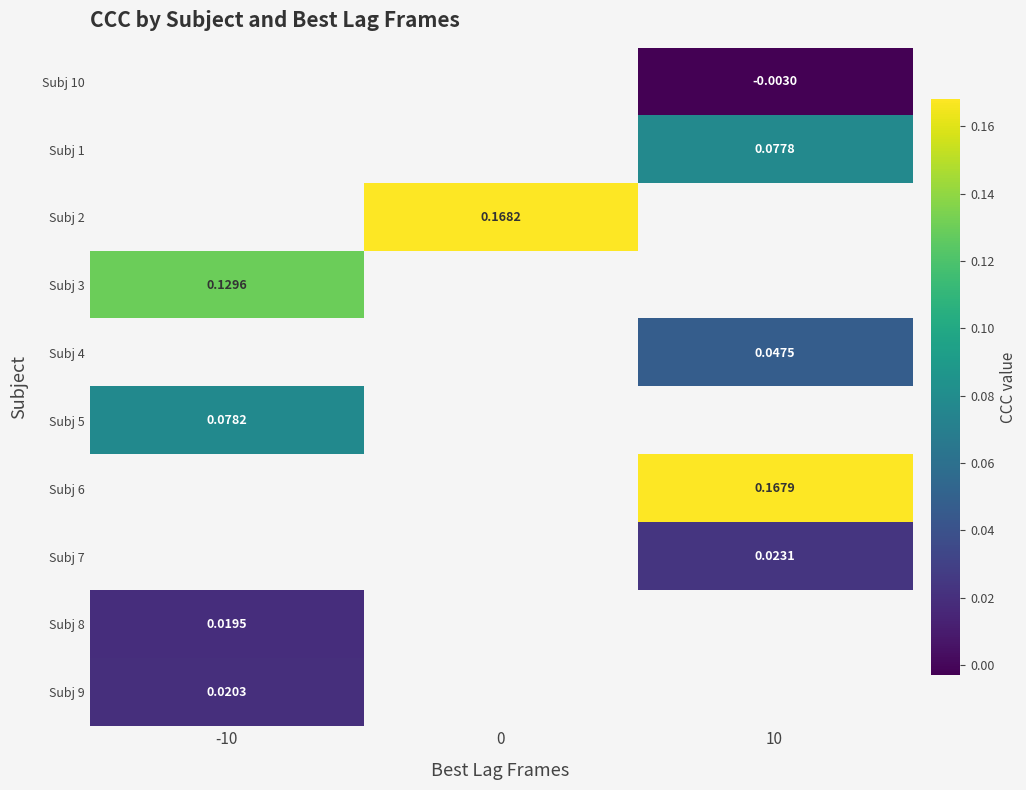

Where is Subj 3 nearest to the value 0?

-10